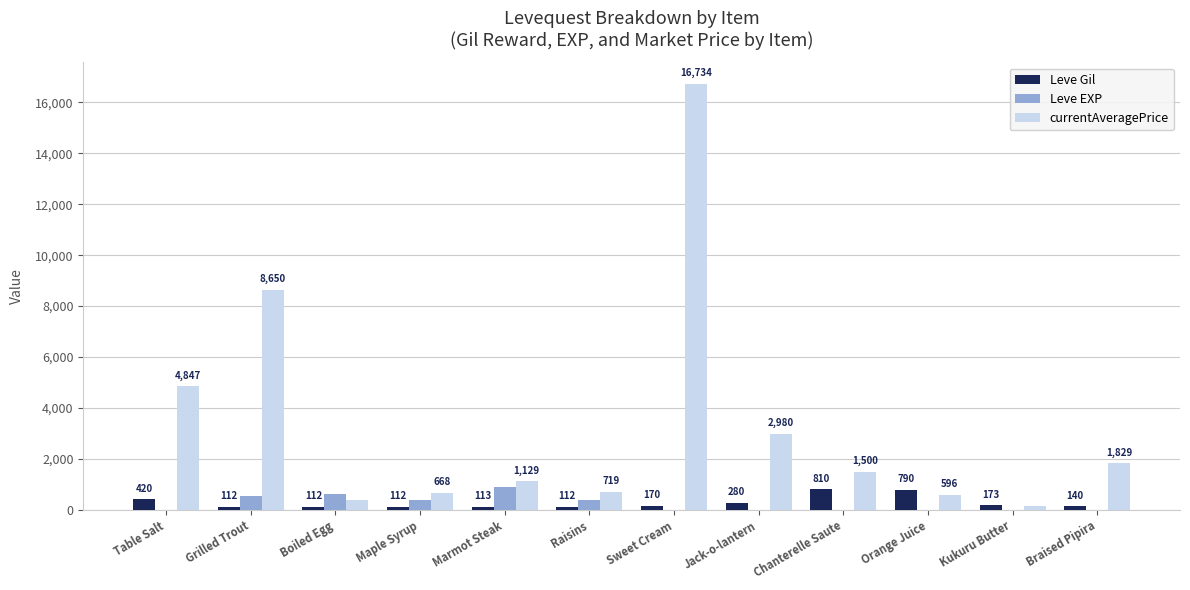

Is it true that Leve Gil equals 113.0 at Marmot Steak?

True